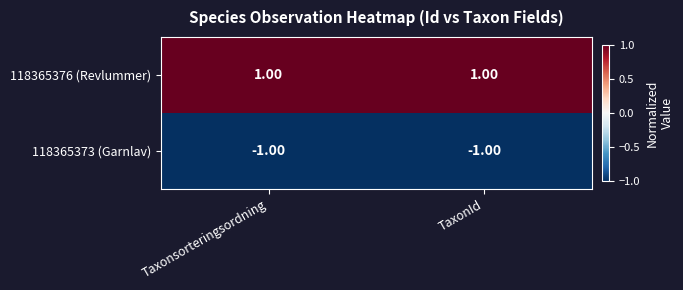

How many series are shown in this chart?

2